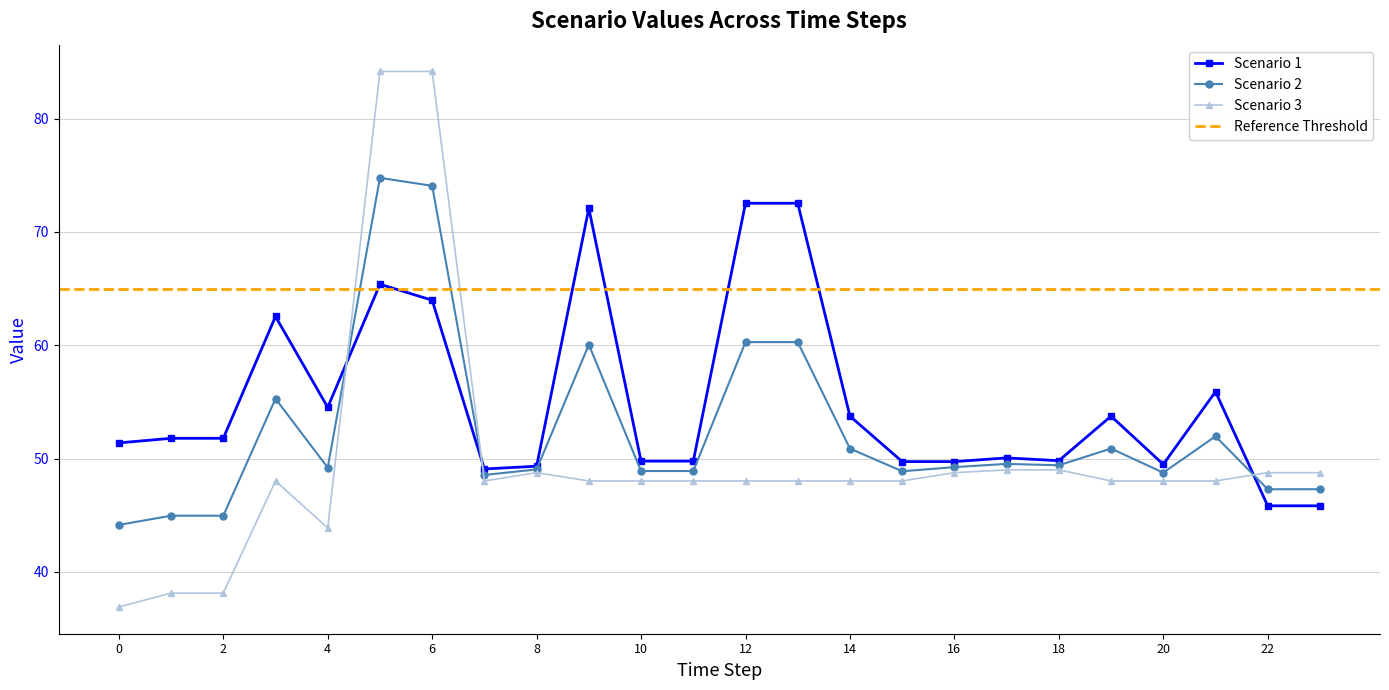

What is the sum of the Scenario 2 values at 3 and 22?

102.6